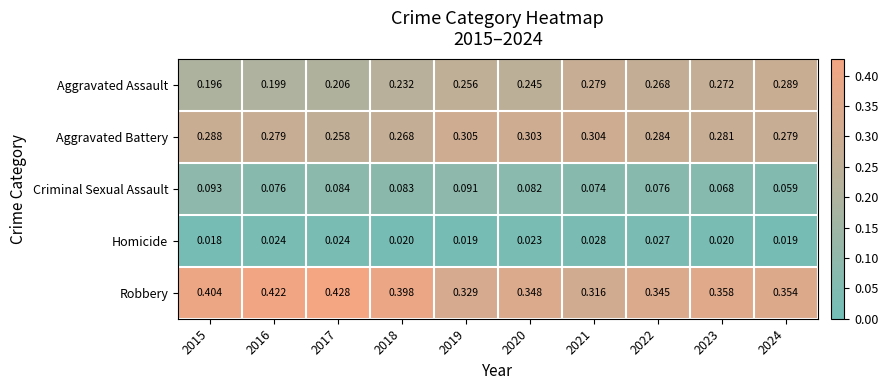

Which series changed the most between 2017 and 2023?

Robbery